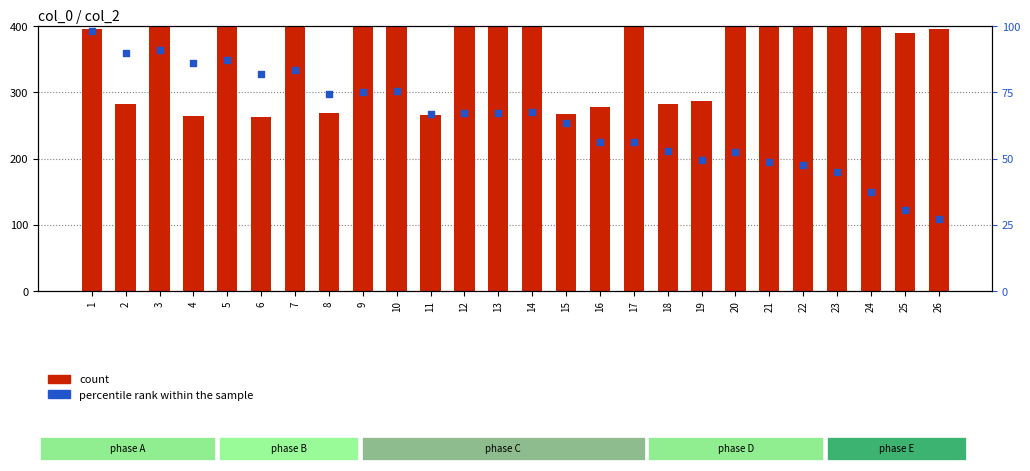

Is the value of count at 5 greater than the value of percentile rank within the sample at 23?

Yes